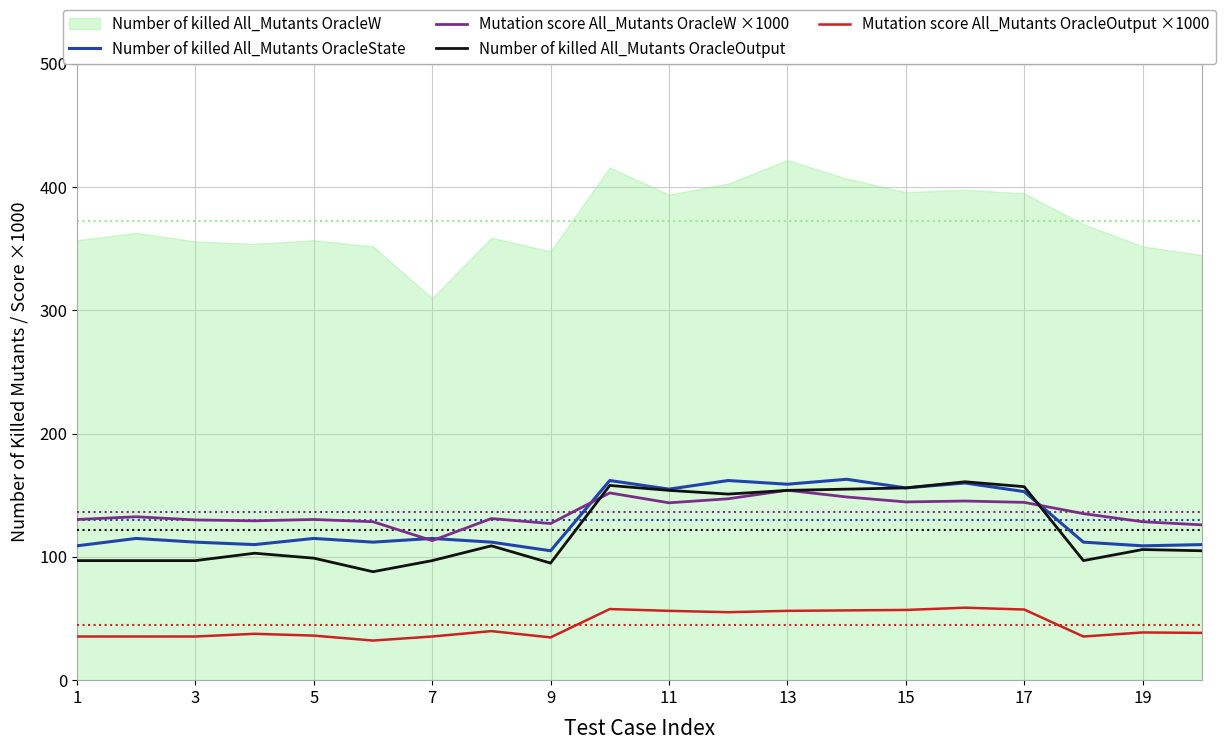

Is it true that Number of killed All_Mutants OracleState equals 38.9 at 15?

False